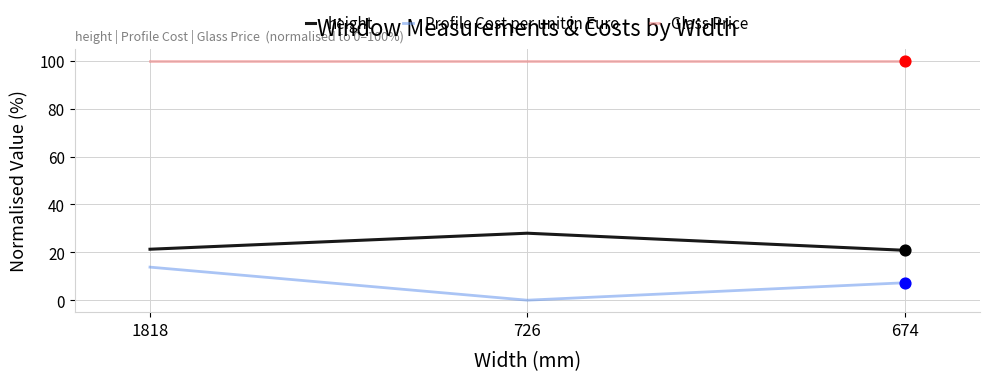

What is the difference between the highest and lowest values at 726?

100.0